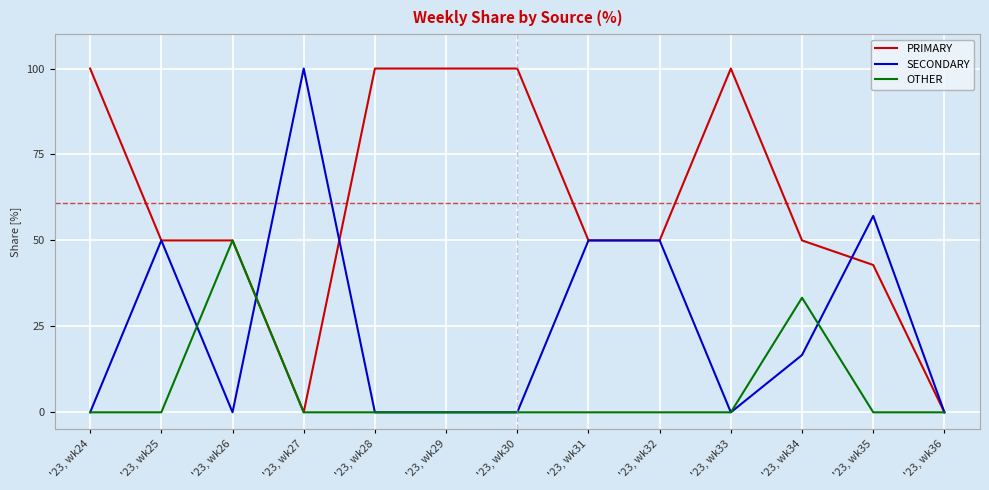

Does the chart have visible grid lines?

Yes